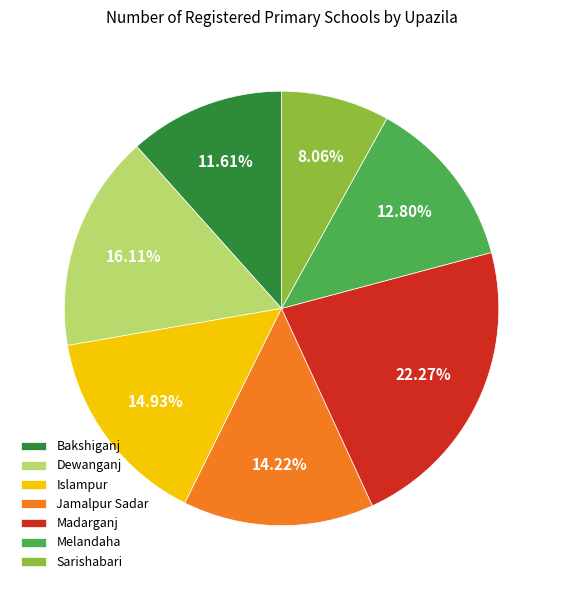

Count the number of slices in the pie.

7